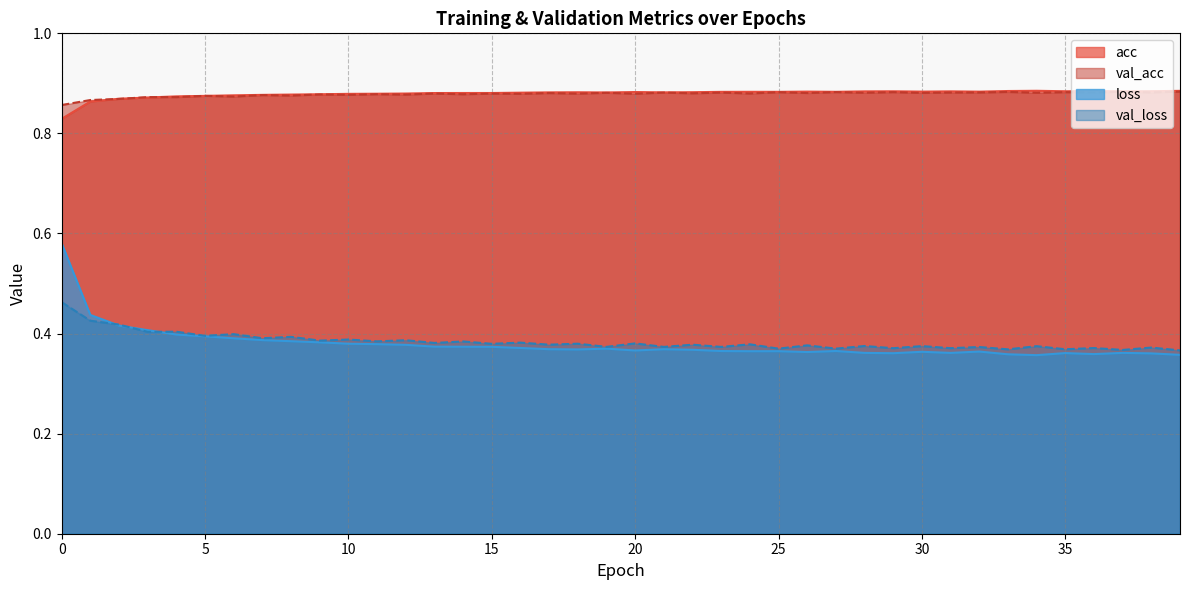

What is the value of the loss point at the 33rd from the left?

0.4